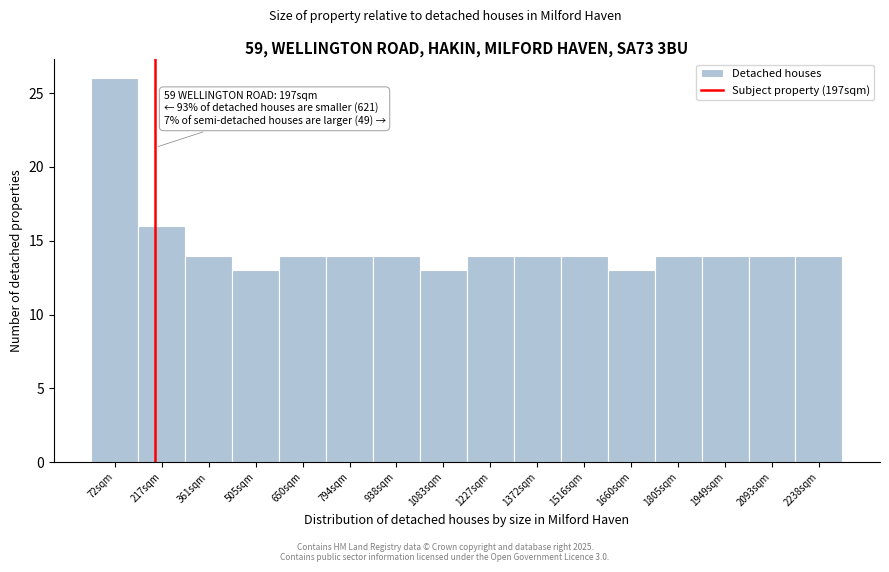

Over which range of the x-axis is the bar tallest?

0 to 140